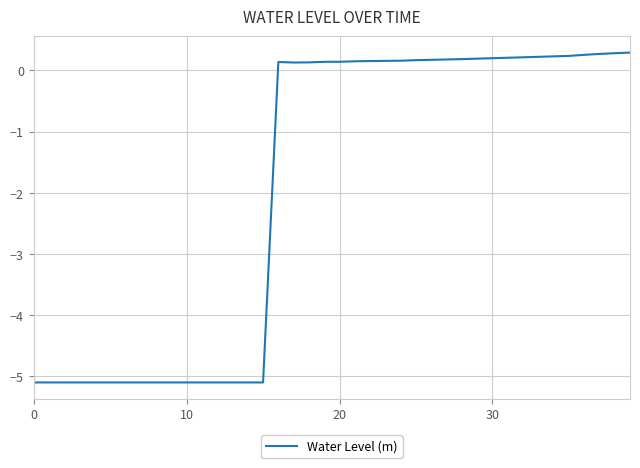

Count the number of categories in the chart.

40